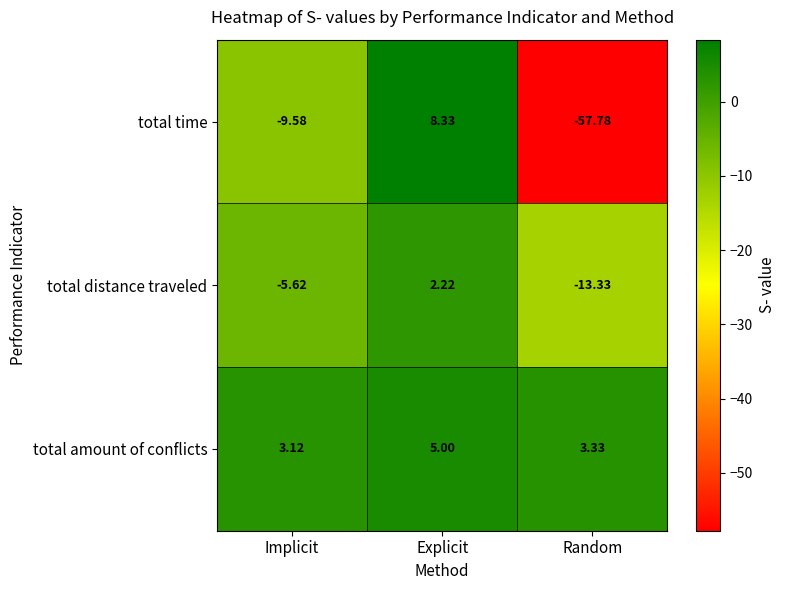

List the series in order of their overall mean, lowest first.

total time, total distance traveled, total amount of conflicts